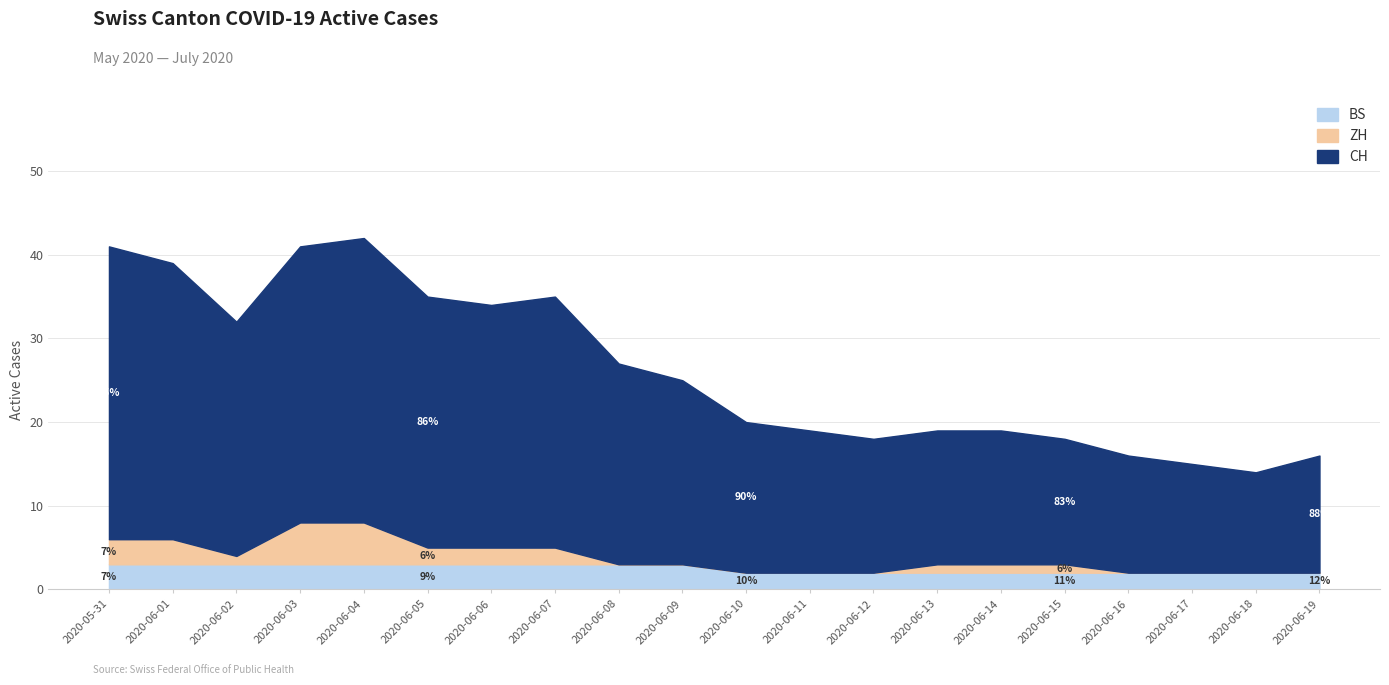

How many values in the CH series are below 22?

10